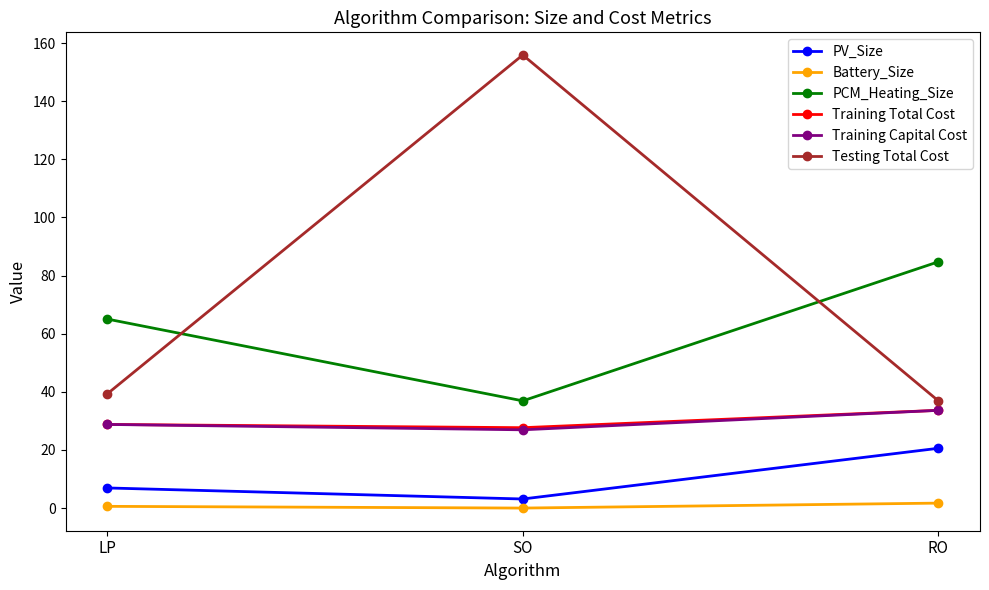

Which series has the largest total across all categories?

Testing Total Cost